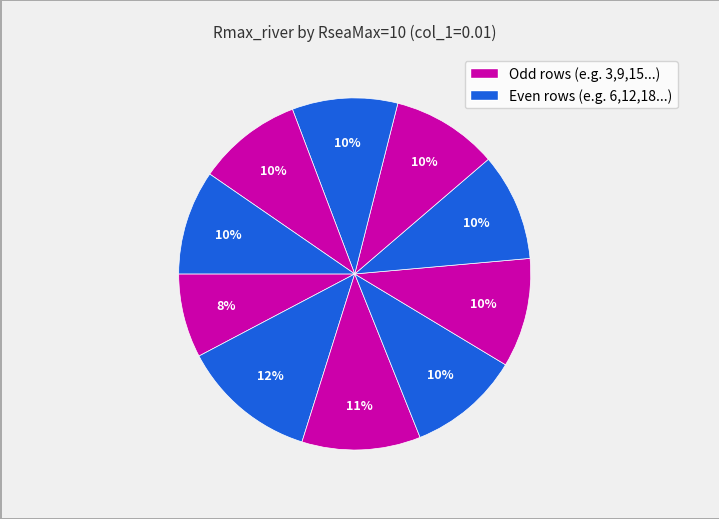

Which category has the biggest portion of the pie?

6